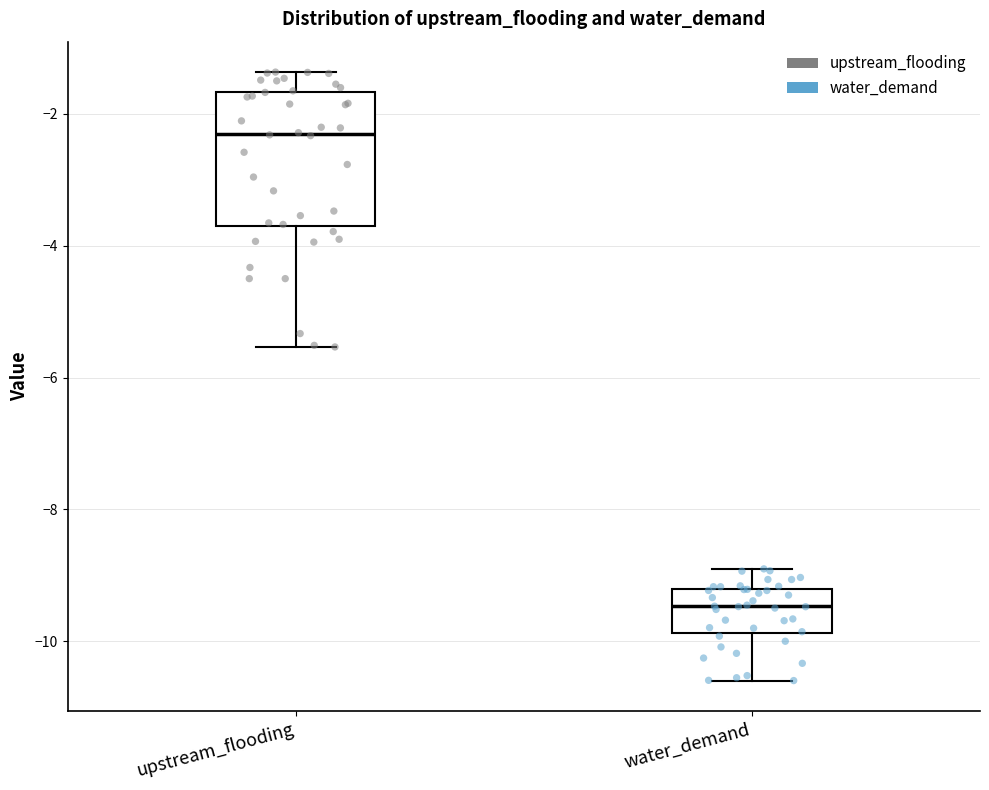

Which box has the highest median line?

upstream_flooding